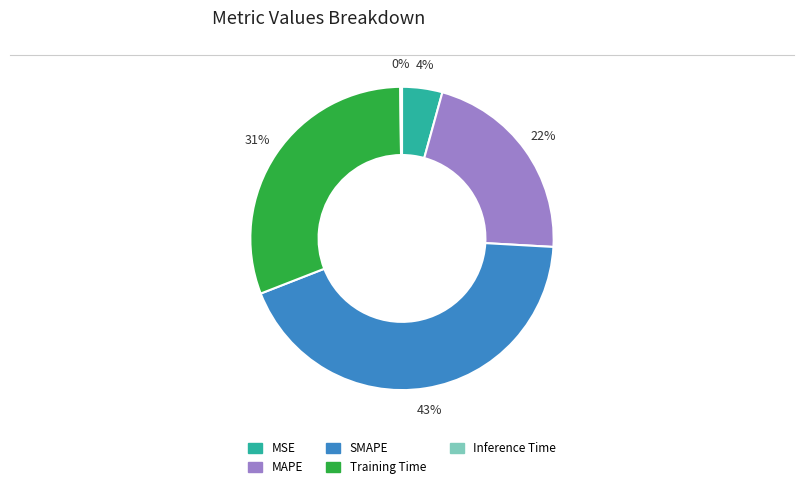

Is there any slice that represents more than half of the pie?

No